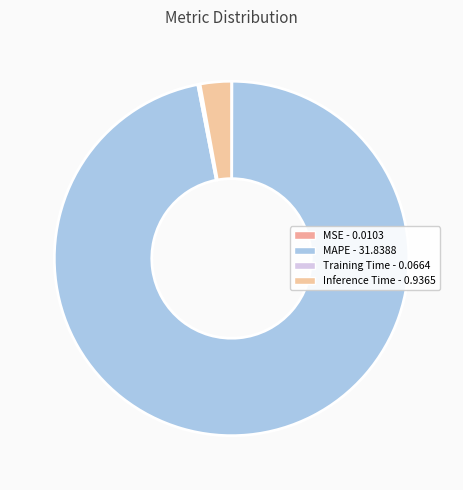

Which slice is the largest?

MAPE - 31.8388